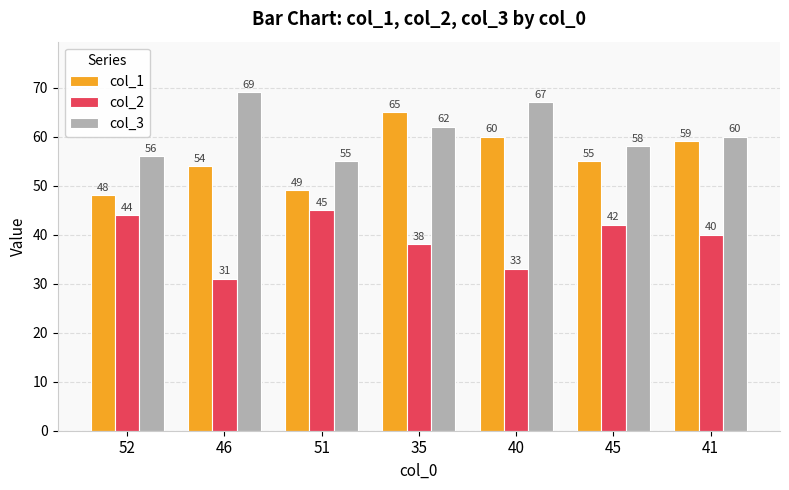

At which label does col_3 first exceed 60?

46